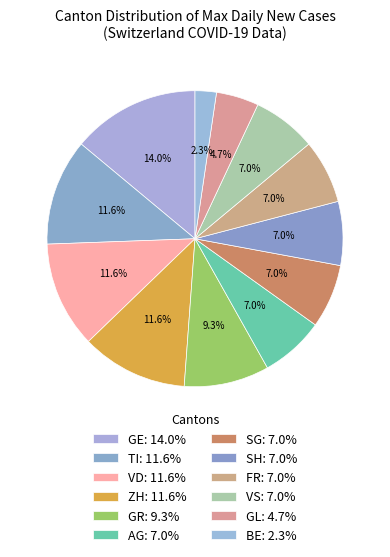

How many segments does this pie chart have?

12